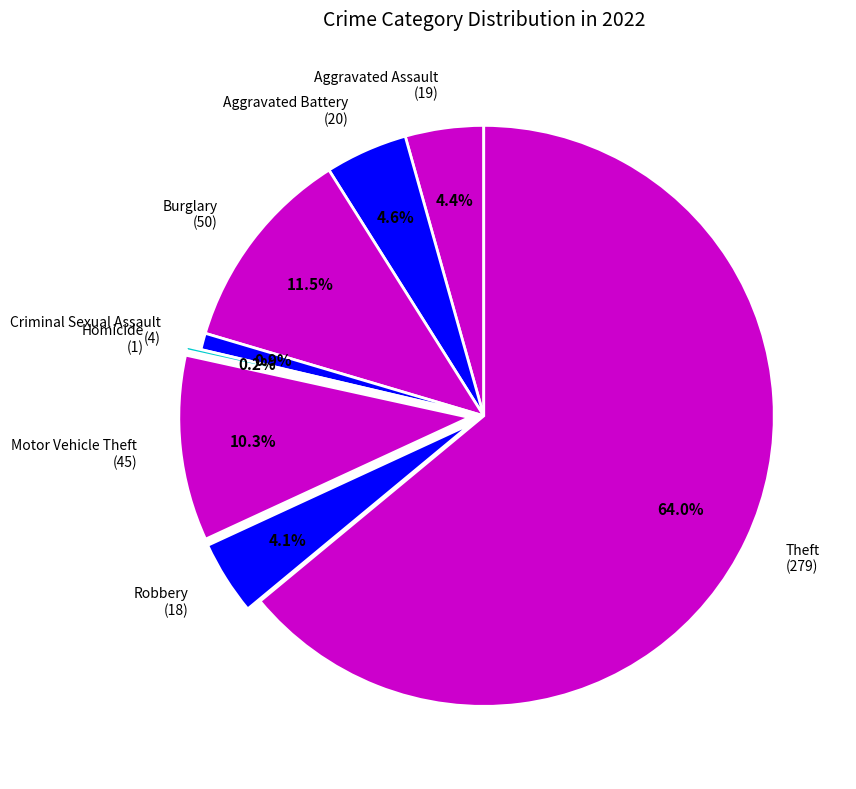

Which category has the biggest portion of the pie?

Theft (279)